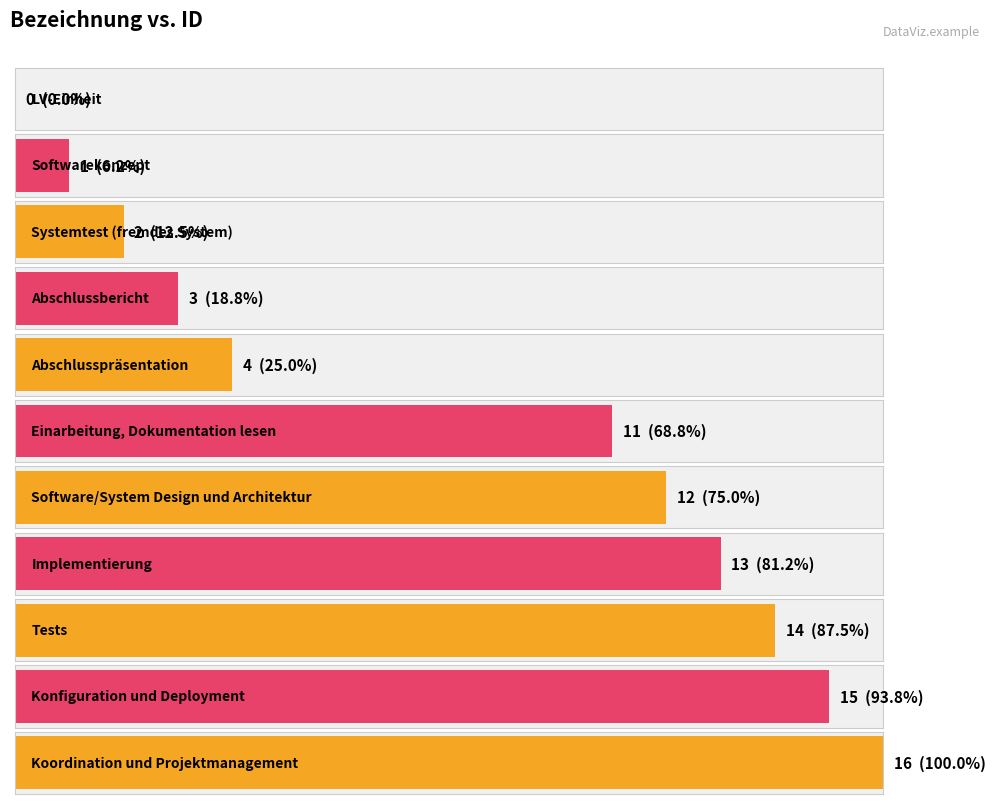

What is the greatest value displayed?

16